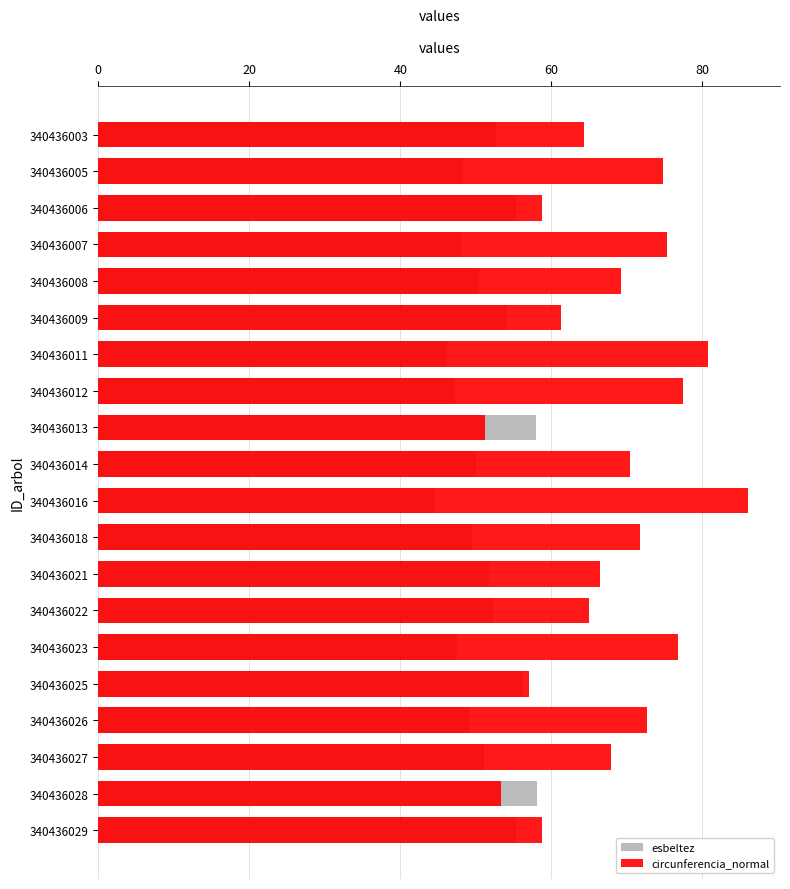

Which series has the largest total across all categories?

circunferencia_normal